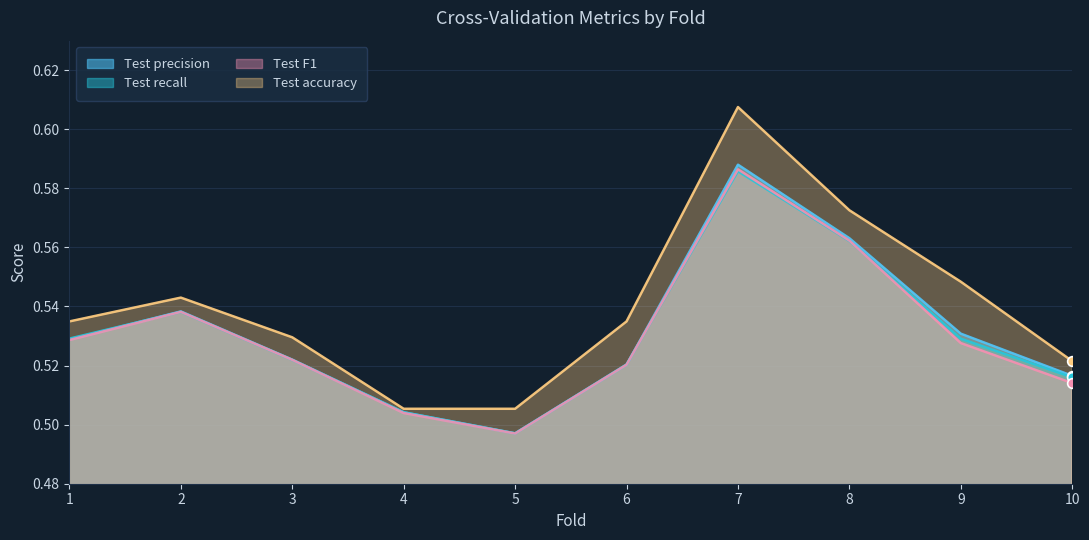

At which category is the sum across all series the highest?

7